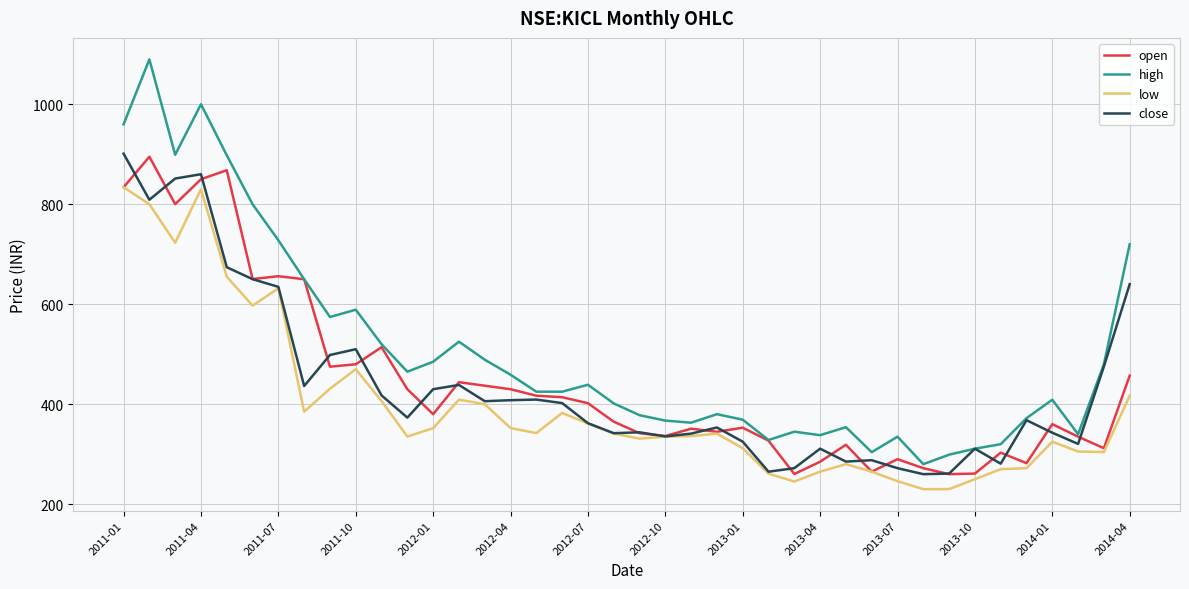

At how many categories does at least one series exceed 1053?

1